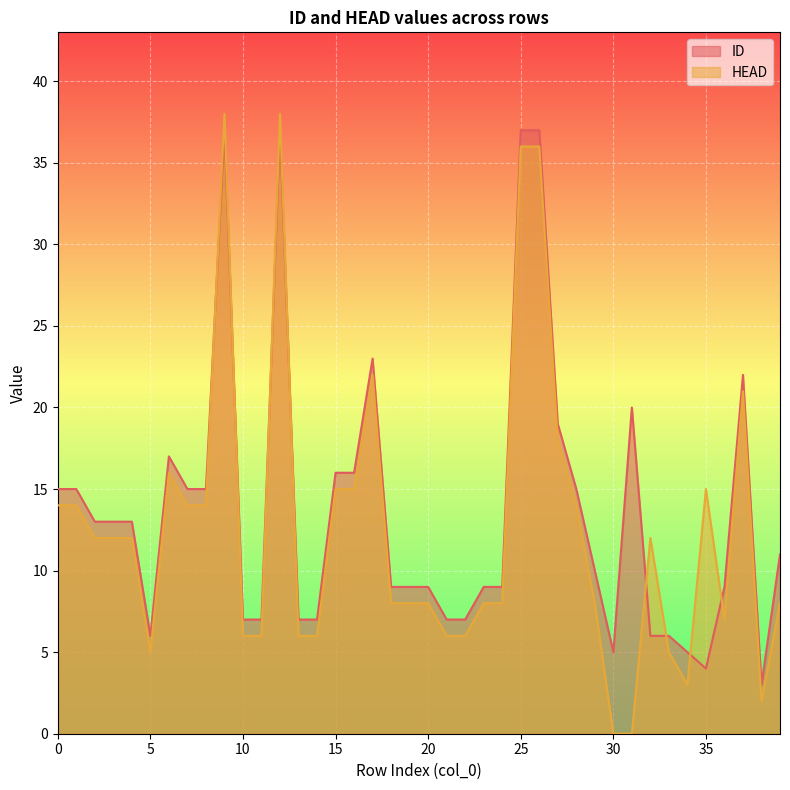

Between 24 and 33, which series saw the biggest shift?

ID